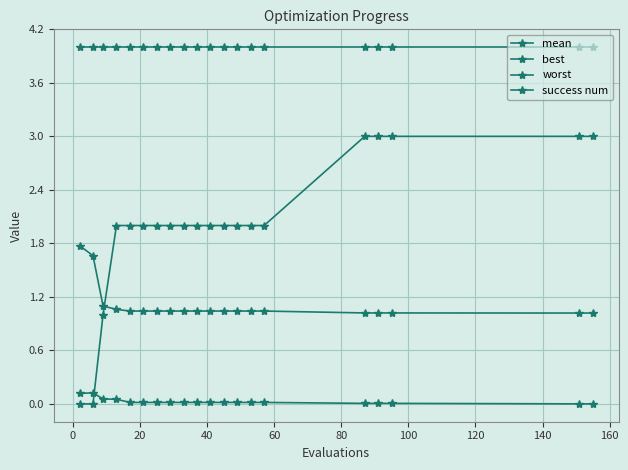

Is this an area chart (filled region under the line)?

No